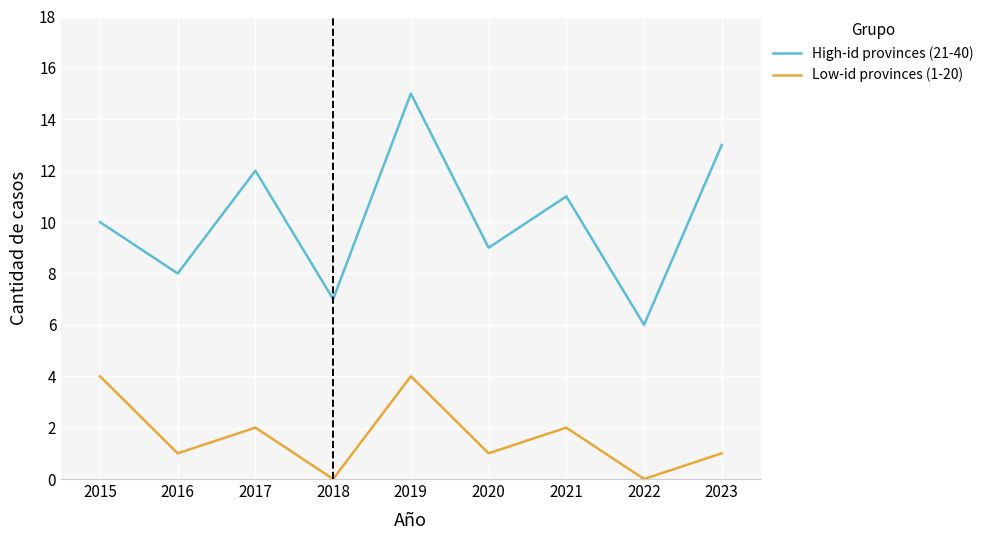

True or false: High-id provinces (21-40) and Low-id provinces (1-20) cross at least once.

False